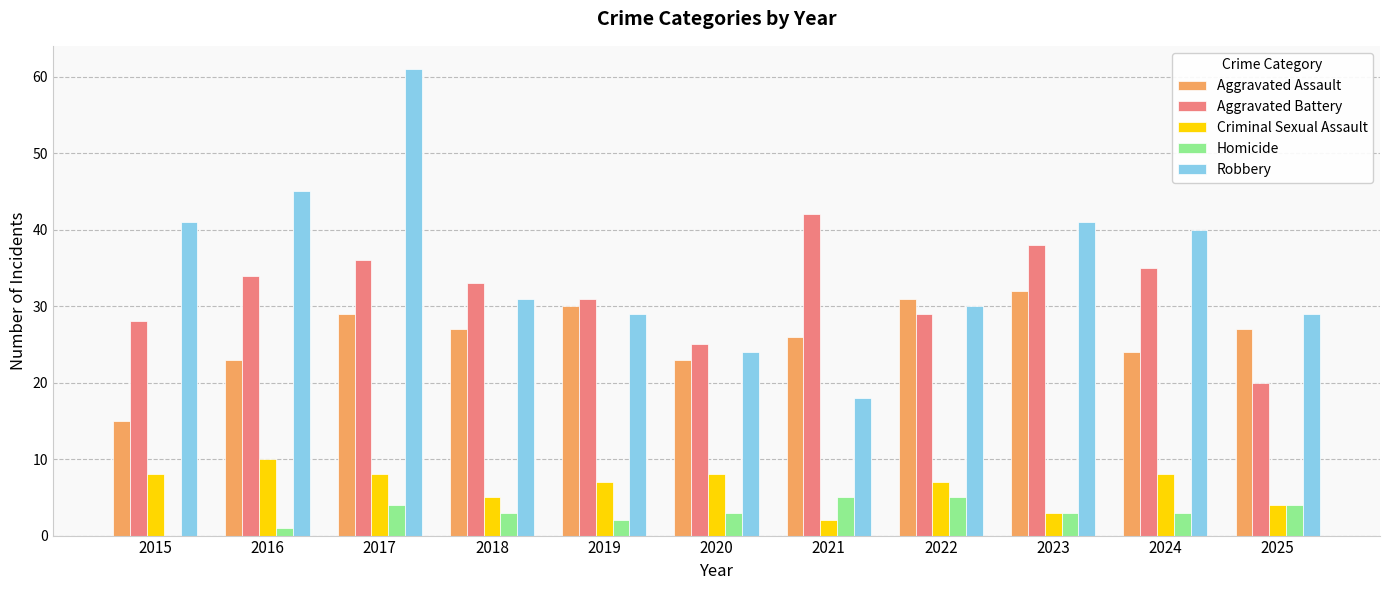

Reading left to right, list all the values displayed in this chart.

Aggravated Assault: 15	23	29	27	30	23	26	31	32	24	27
Aggravated Battery: 28	34	36	33	31	25	42	29	38	35	20
Criminal Sexual Assault: 8	10	8	5	7	8	2	7	3	8	4
Homicide: 0	1	4	3	2	3	5	5	3	3	4
Robbery: 41	45	61	31	29	24	18	30	41	40	29